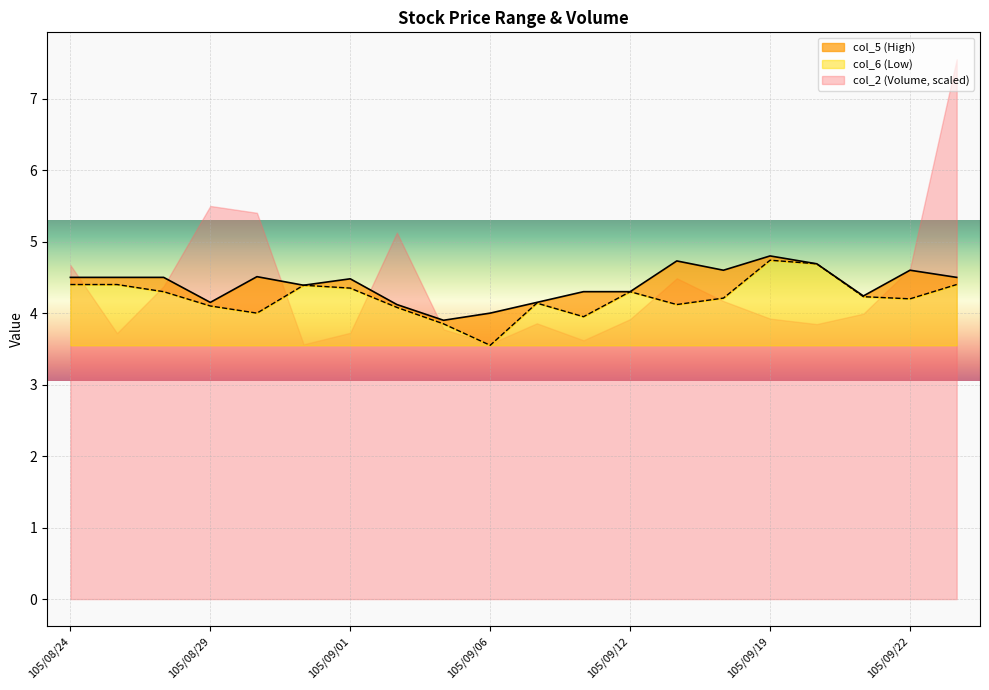

How many interior local valleys does the col_6 (Low) series have?

5